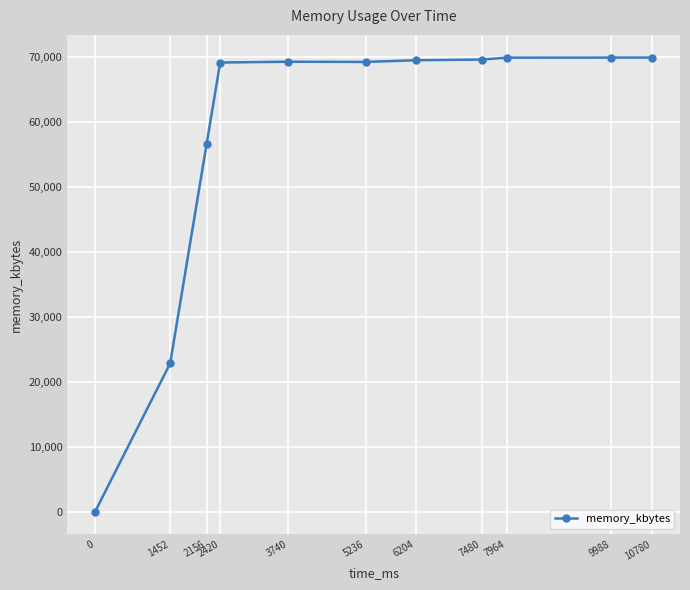

What is the greatest value displayed?

69904